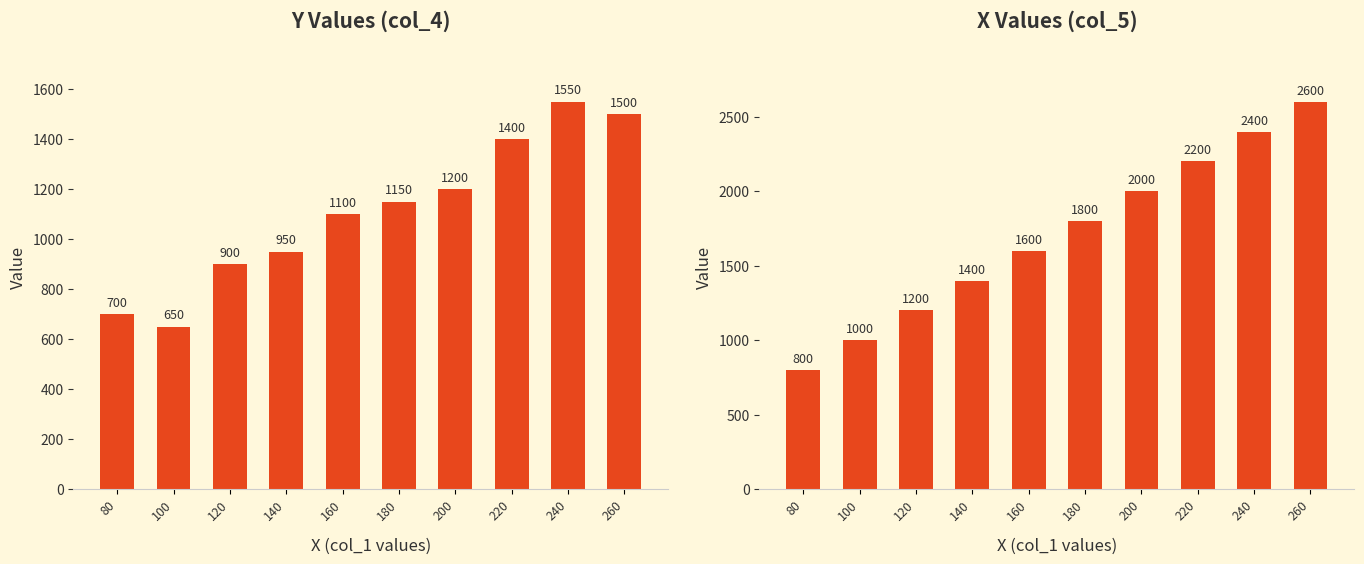

How many X values are between 1200 and 2200?

6